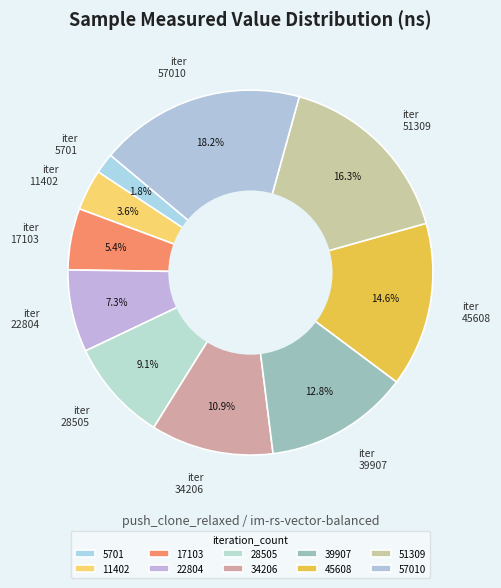

Is it true that 11402 is 4% of the pie?

True